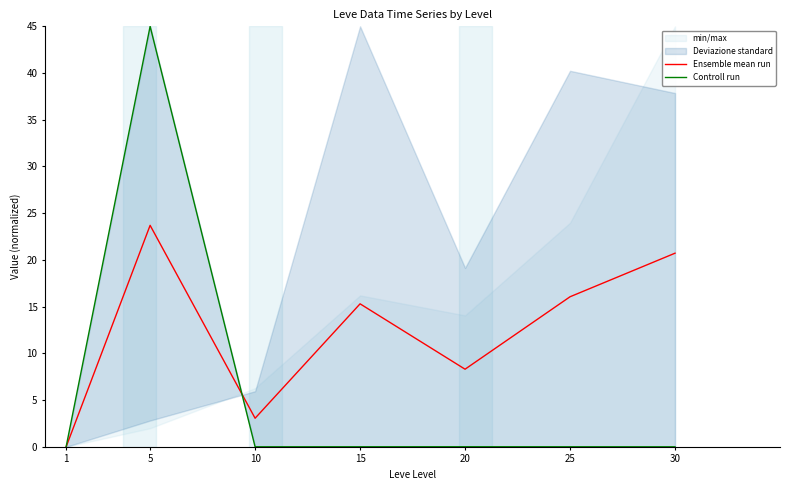

At which label does Ensemble mean run reach its peak?

5